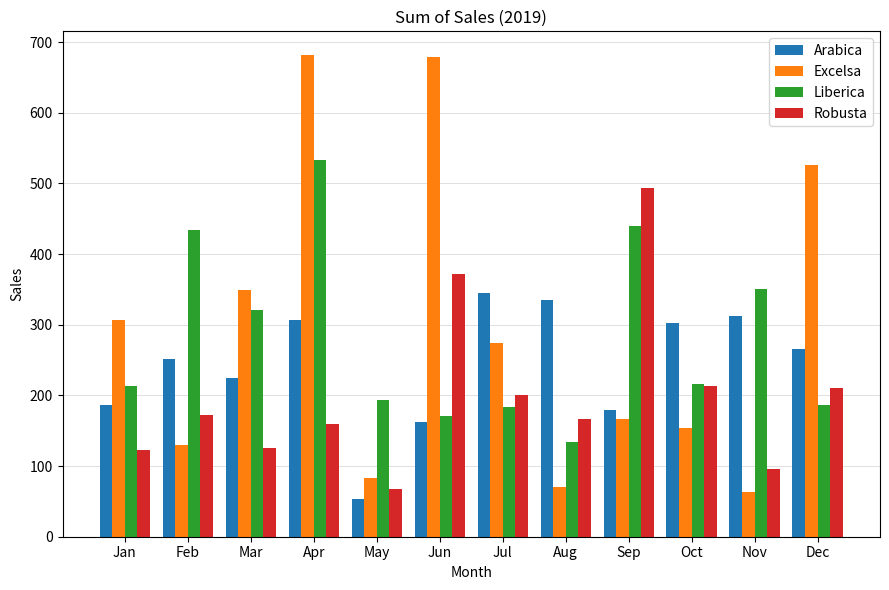

What is the highest value of the Excelsa series?

681.1